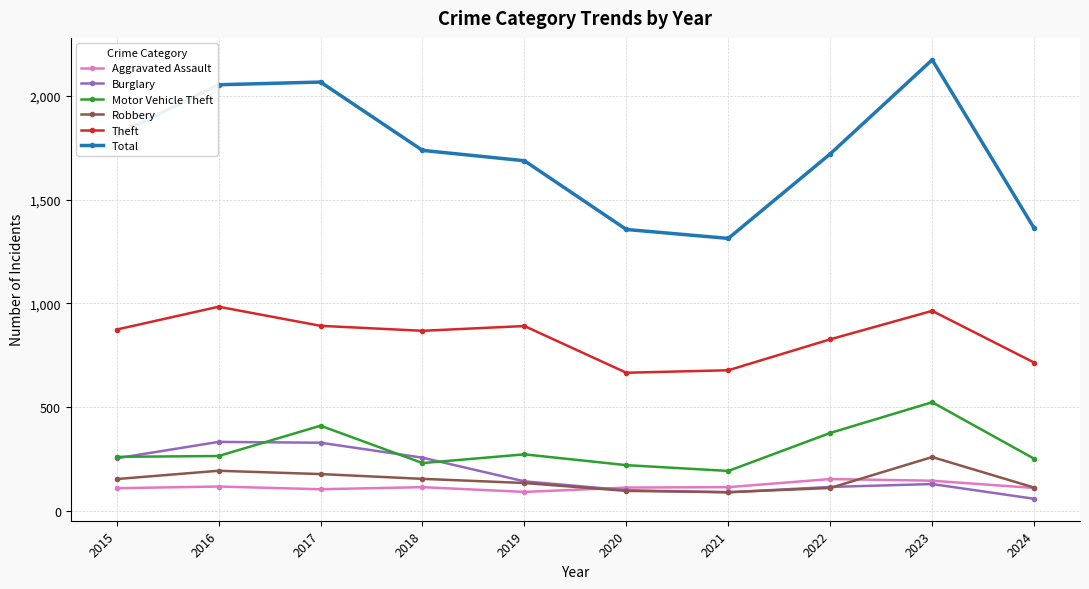

How many interior local peaks does the Total series have?

2